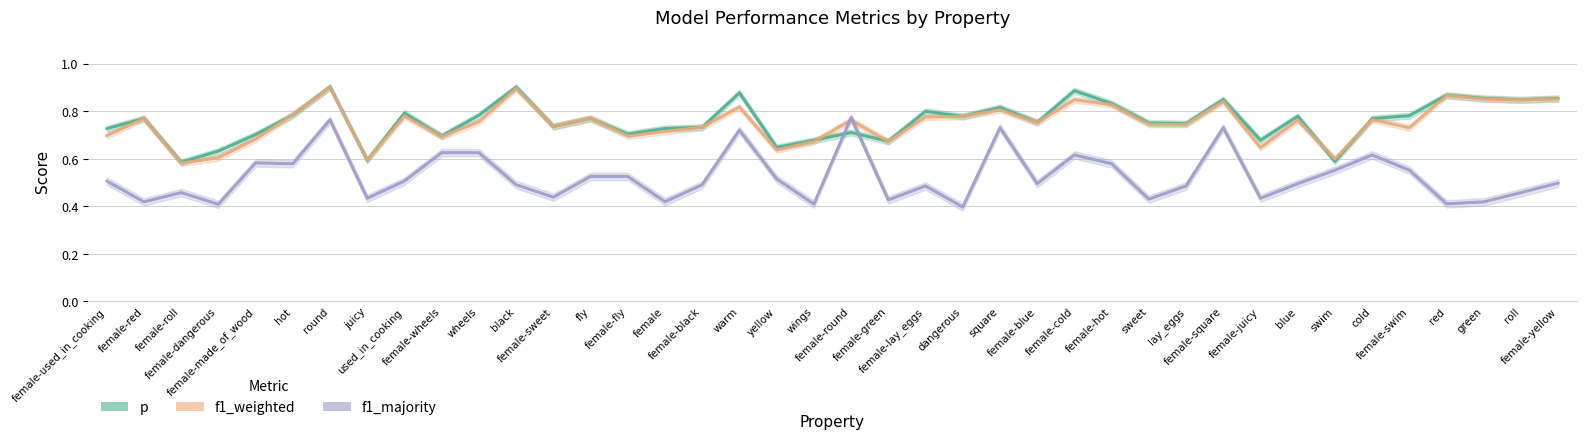

How many series are shown in this chart?

3